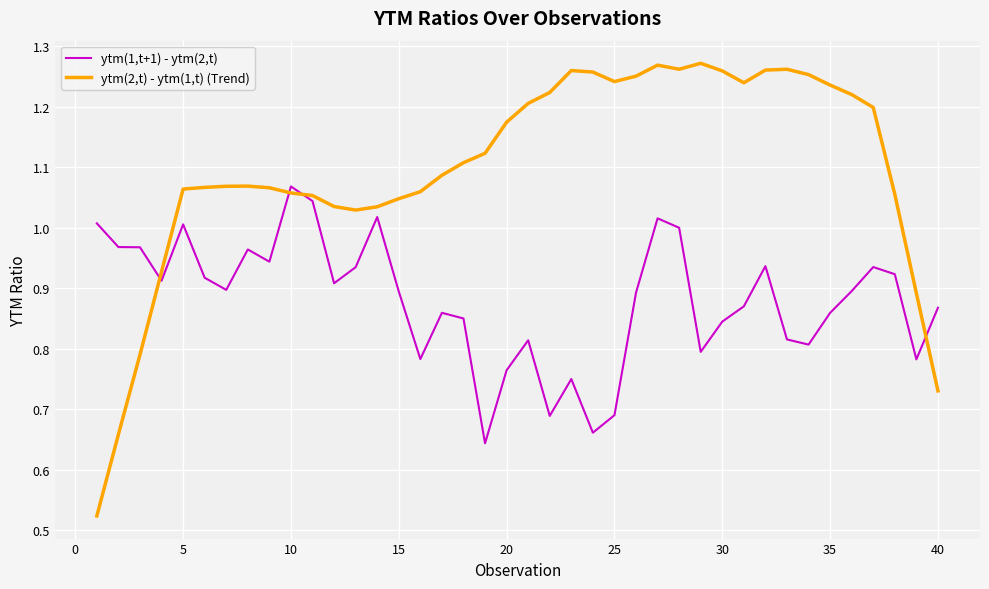

In ytm(2,t) - ytm(1,t) (Trend), how many points are lower than both neighbors (excluding endpoints)?

4